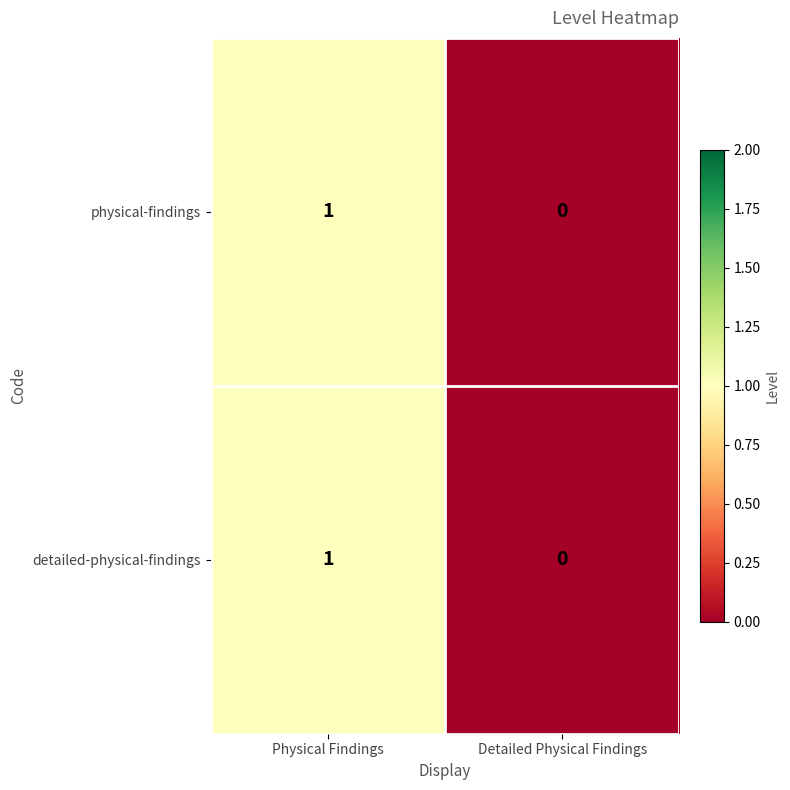

Which category has the highest value across all series?

Physical Findings